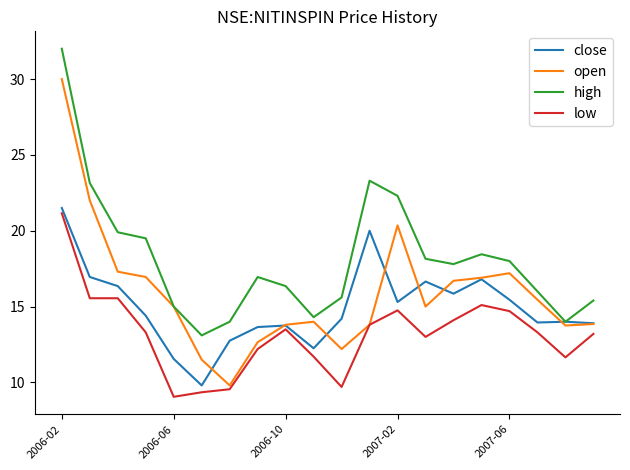

Which series has the largest range (max minus min)?

open